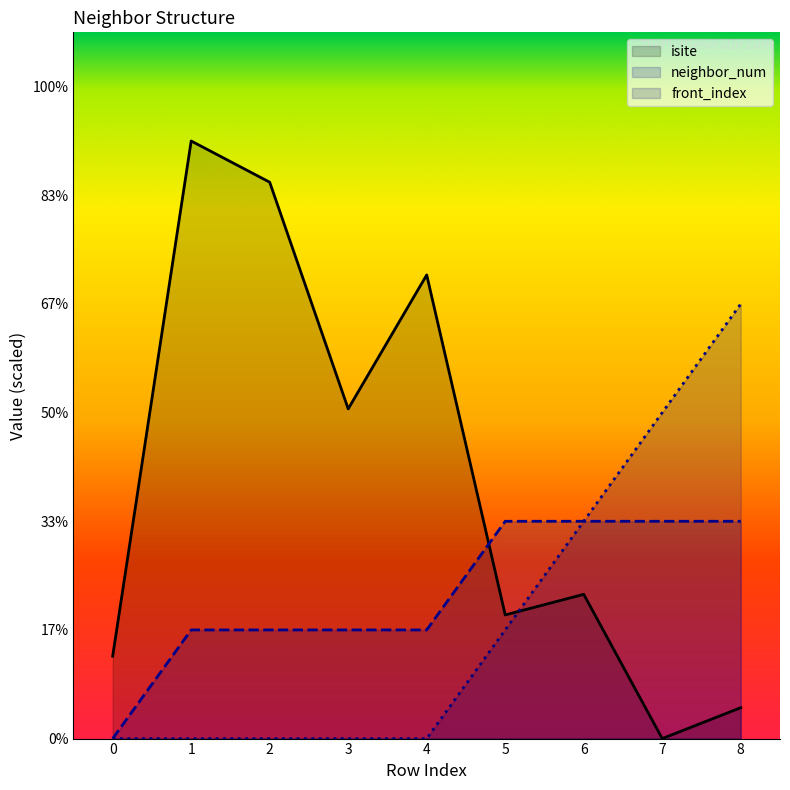

Between 5 and 8, which is larger?

5